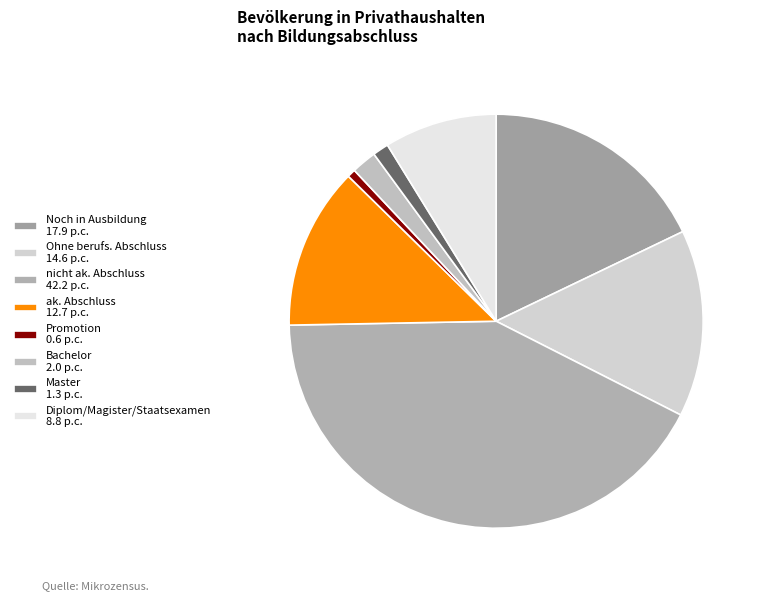

The Master slice represents 14% of the pie. True or false?

False